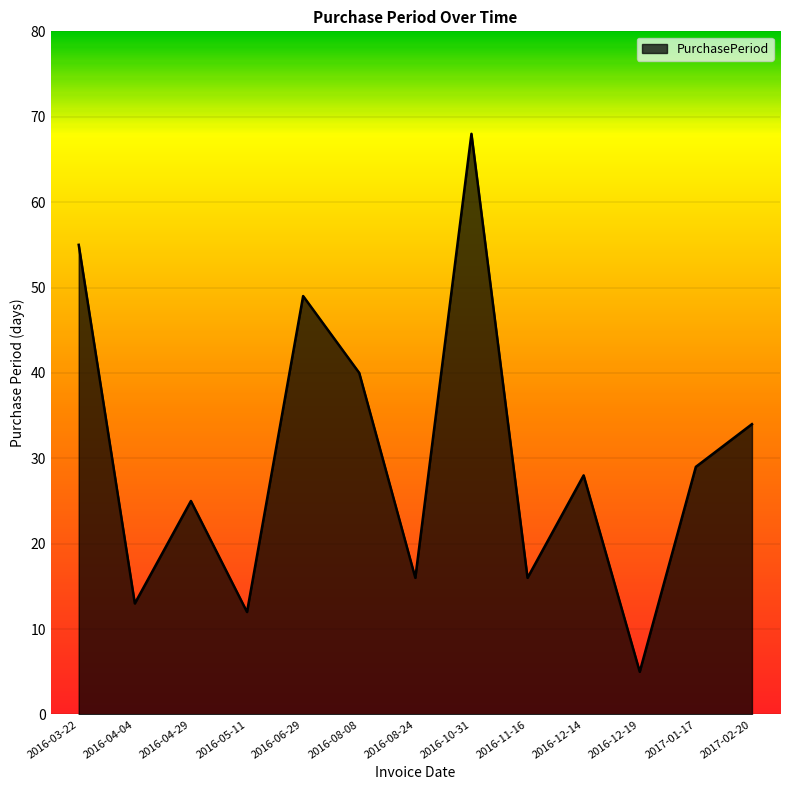

What is the change in value from 2016-03-22 to 2016-04-04?

-42